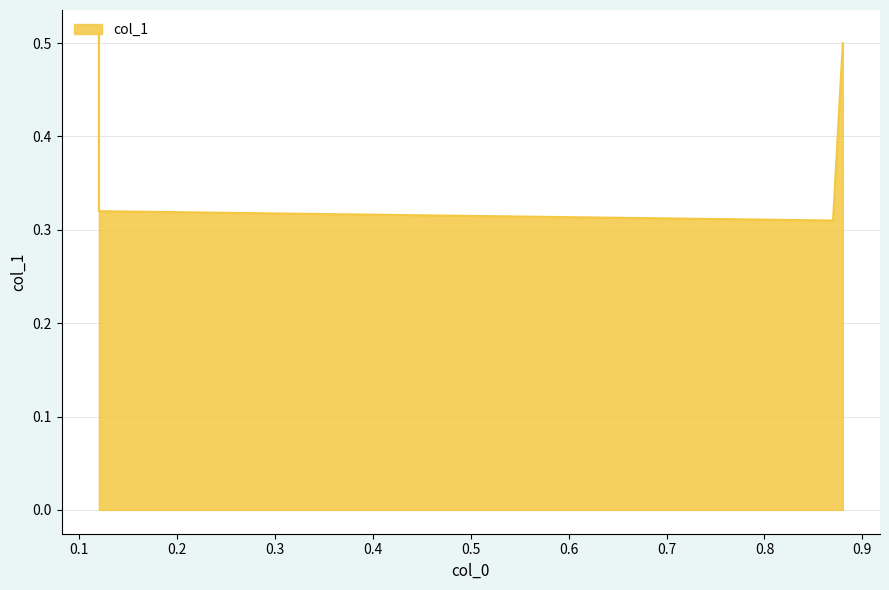

At which category does the chart reach its minimum across all series?

0.87